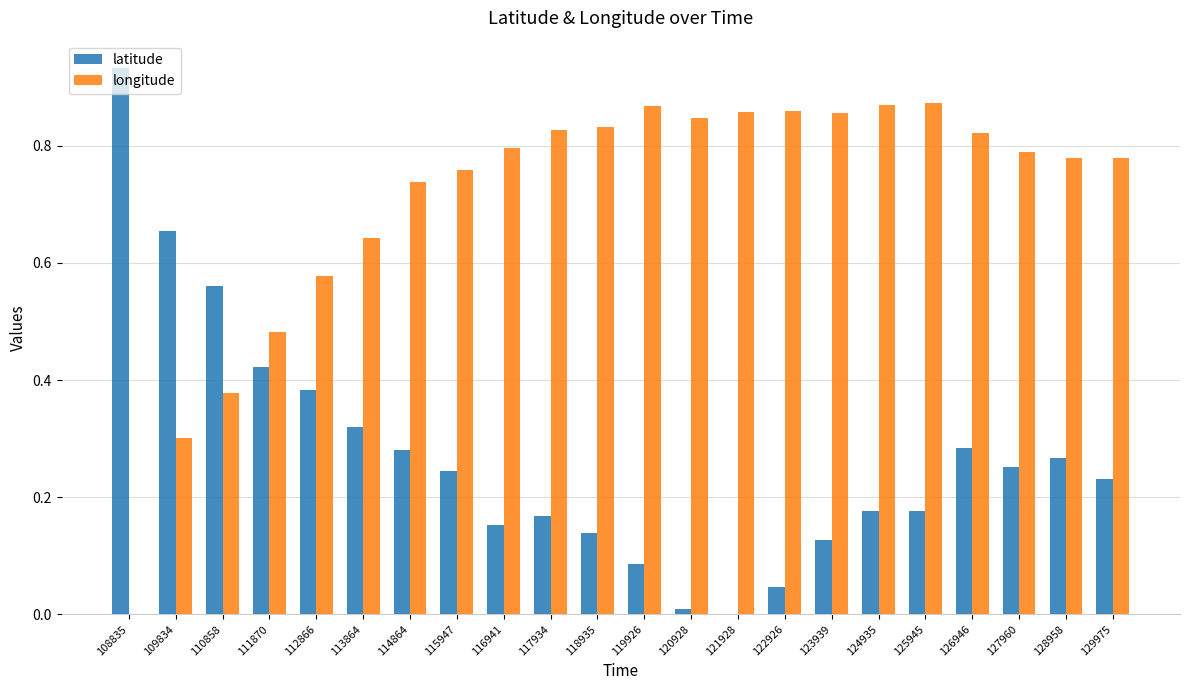

Which category has the highest value in the latitude series?

108835